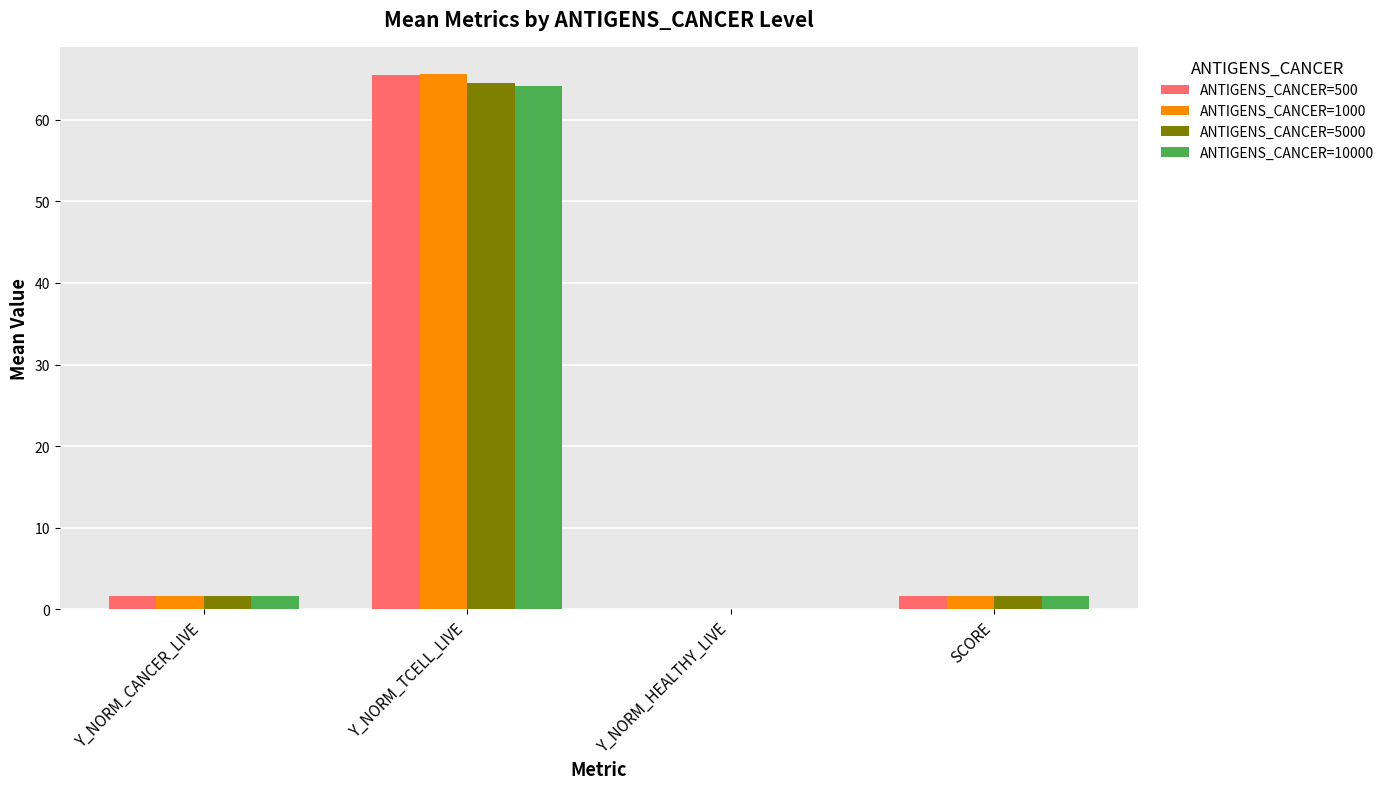

Reading right to left, extract all data points from this chart.

ANTIGENS_CANCER=500: SCORE=1.6	Y_NORM_HEALTHY_LIVE=0.0	Y_NORM_TCELL_LIVE=65.5	Y_NORM_CANCER_LIVE=1.6
ANTIGENS_CANCER=1000: SCORE=1.6	Y_NORM_HEALTHY_LIVE=0.0	Y_NORM_TCELL_LIVE=65.7	Y_NORM_CANCER_LIVE=1.6
ANTIGENS_CANCER=5000: SCORE=1.6	Y_NORM_HEALTHY_LIVE=0.0	Y_NORM_TCELL_LIVE=64.5	Y_NORM_CANCER_LIVE=1.6
ANTIGENS_CANCER=10000: SCORE=1.7	Y_NORM_HEALTHY_LIVE=0.0	Y_NORM_TCELL_LIVE=64.1	Y_NORM_CANCER_LIVE=1.7